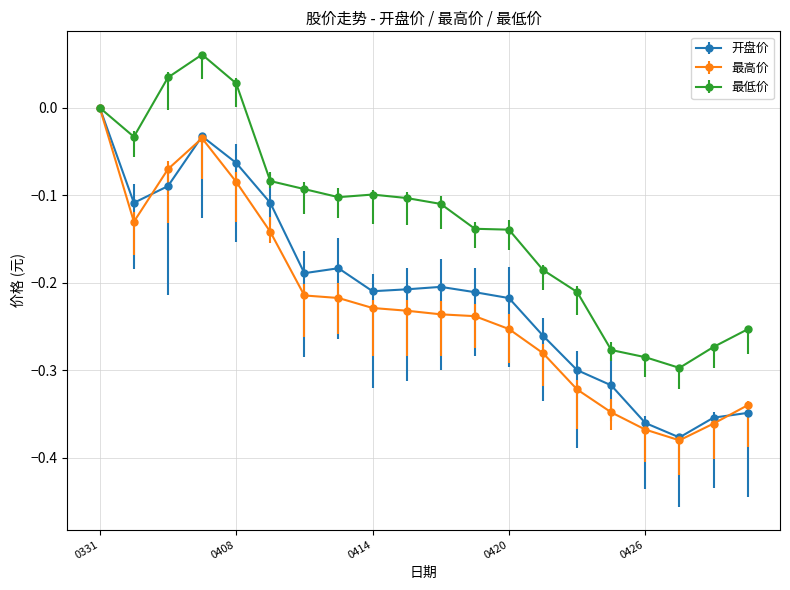

Which series has the largest total across all categories?

最低价